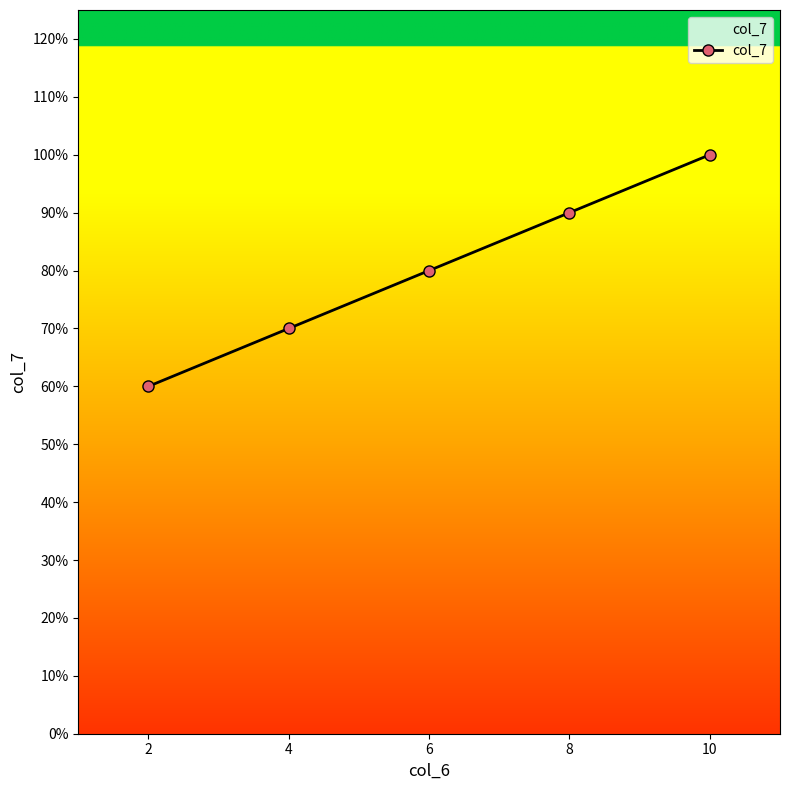

True or false: the data shows 32 at 6.

False